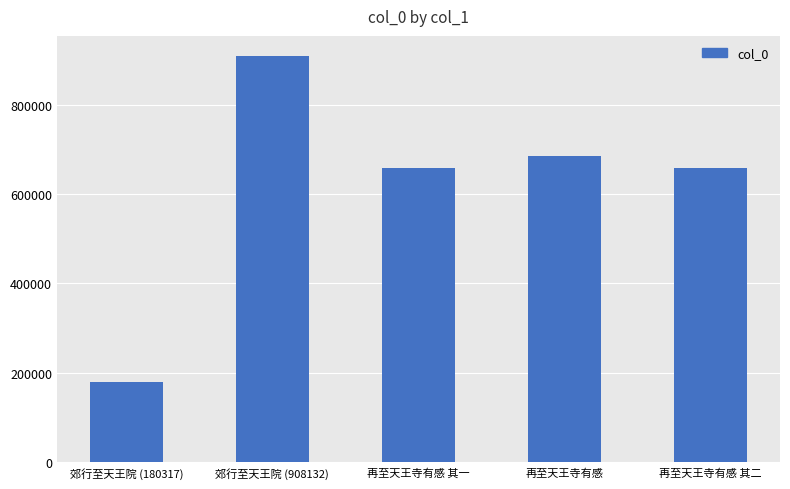

What is the difference between the values at 再至天王寺有感 其二 and 再至天王寺有感 其一?

1